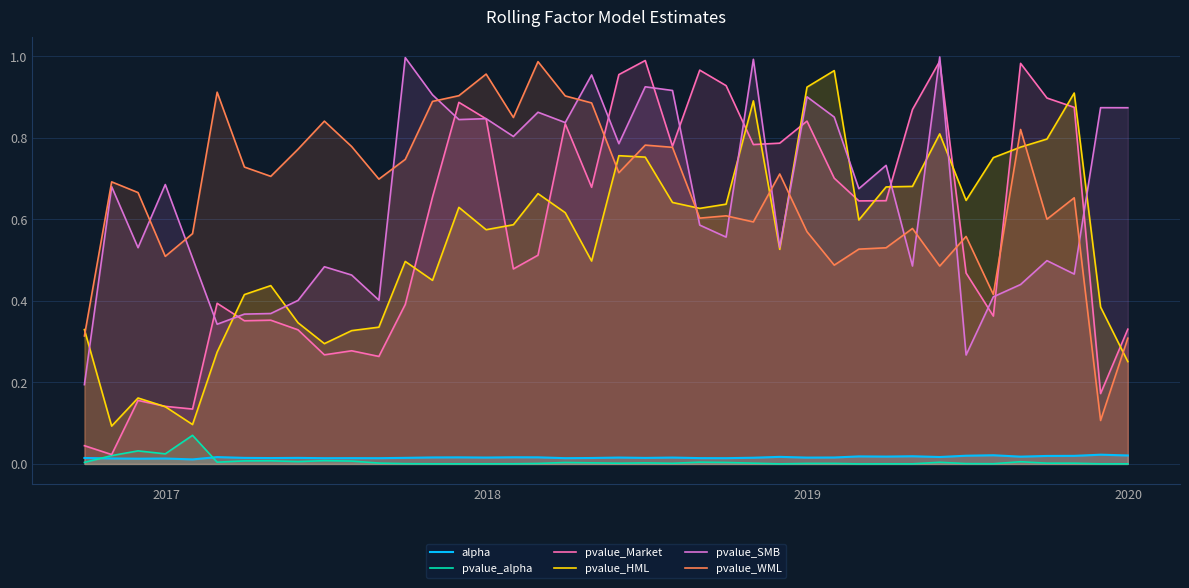

How many lines are shown in the chart?

6